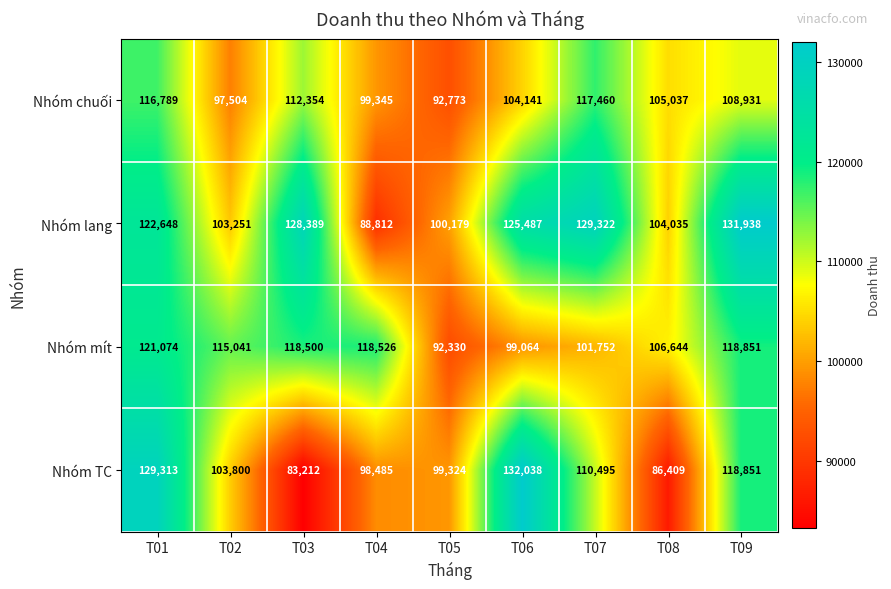

What is the maximum value shown in the chart?

132038